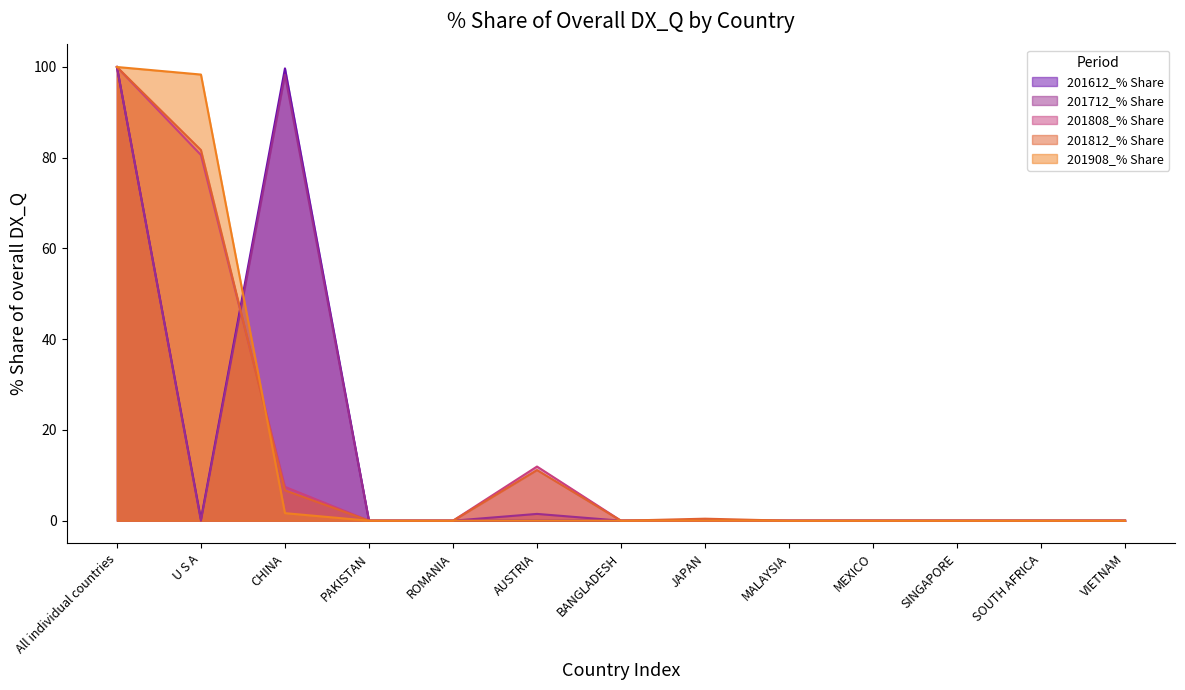

What is the difference between the maximum and minimum values in the 201908_% Share series?

100.0